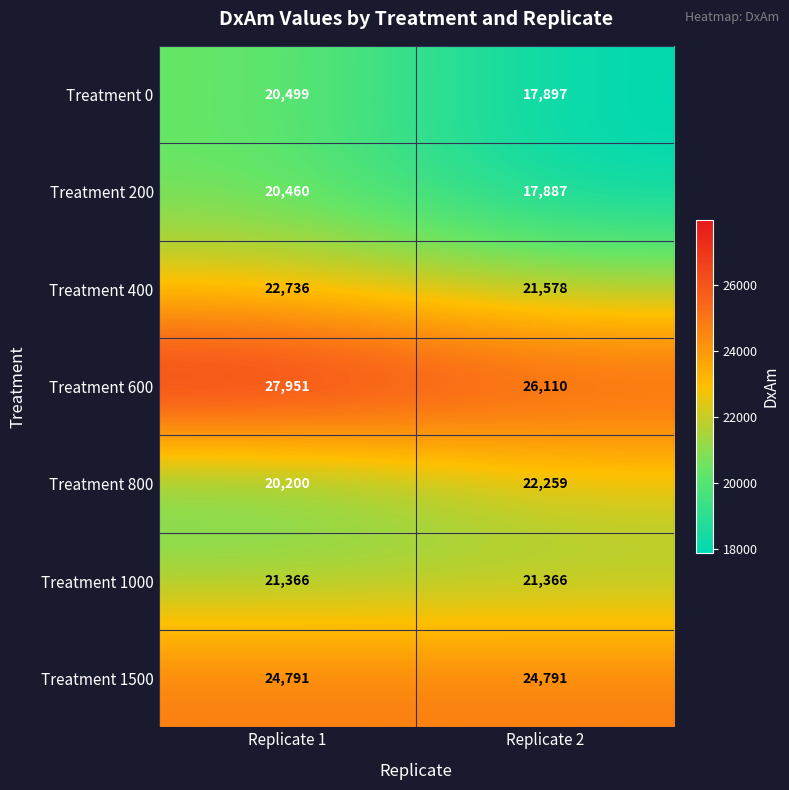

What is the sum of all Treatment 1500 values?

49582